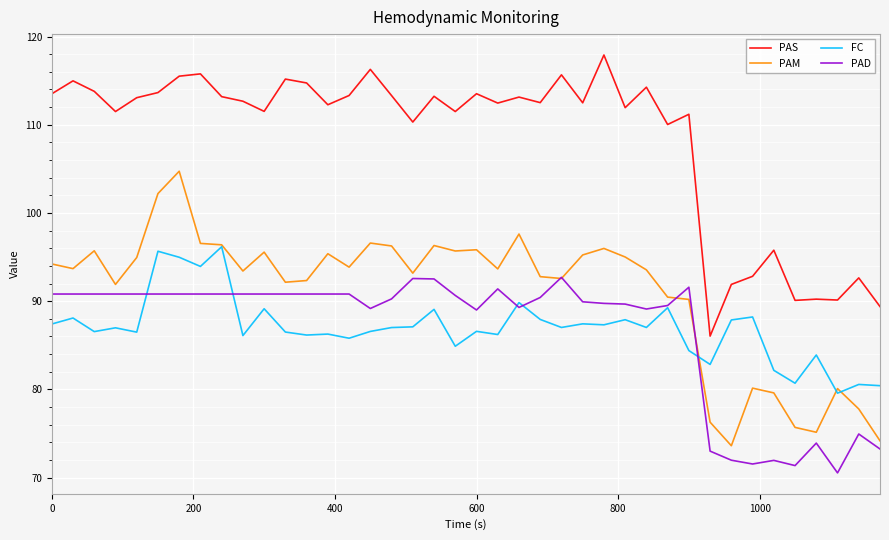

True or false: PAD and PAS cross at least once.

False